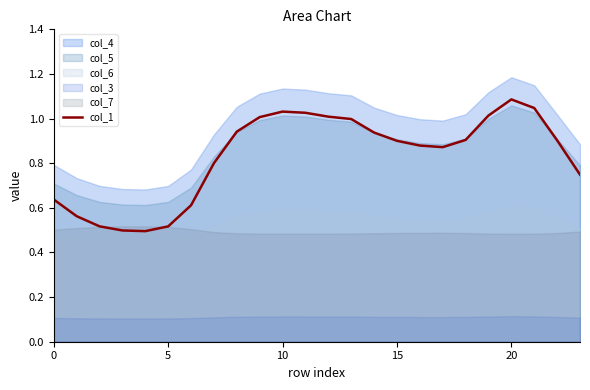

What is the maximum value shown in the chart?

1.1